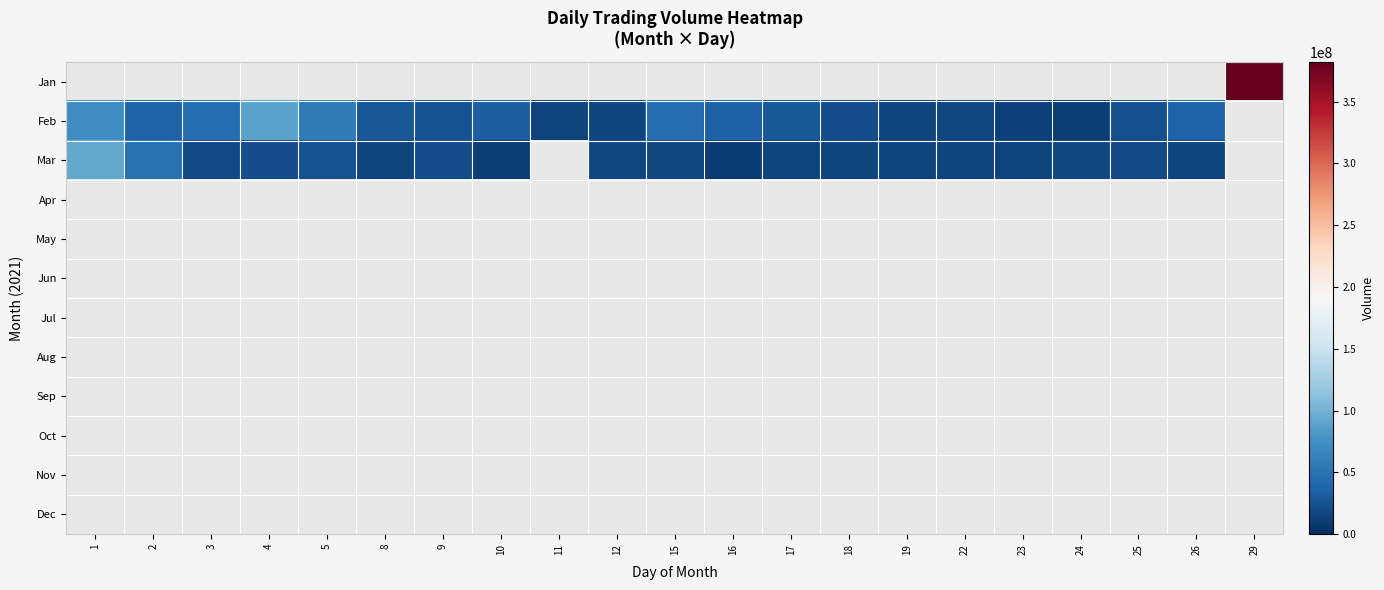

Between 2 and 9, which series saw the biggest shift?

Mar